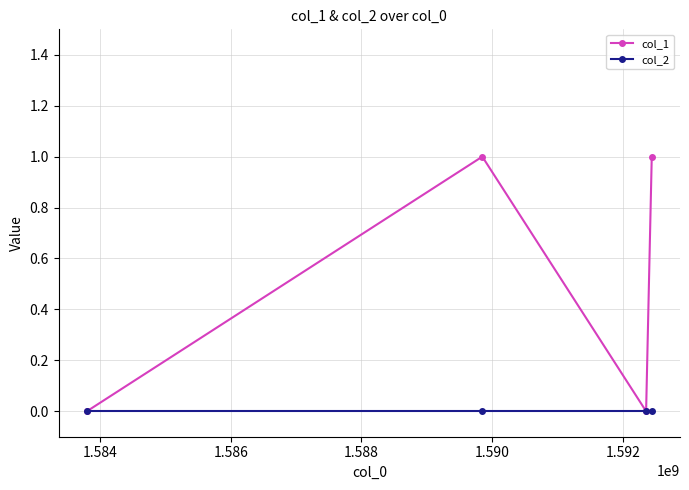

Which series has the widest spread of values?

col_1